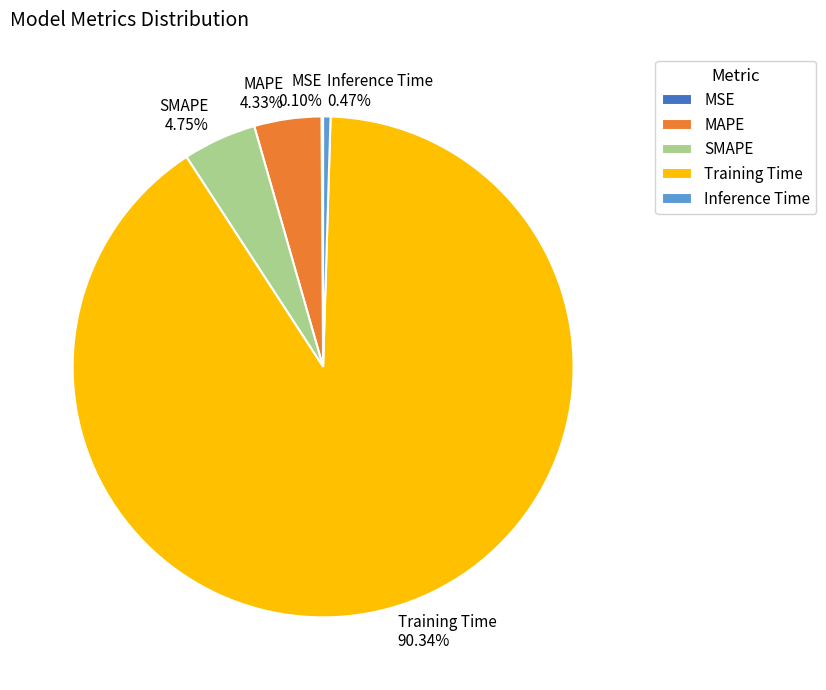

Which slice is the largest?

Training Time